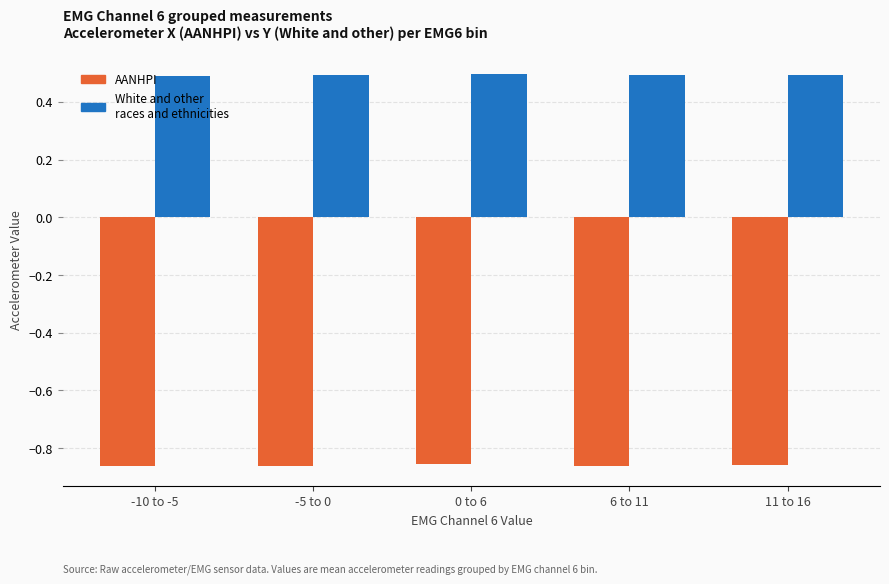

What is the difference between the highest and lowest values at 0 to 6?

1.4